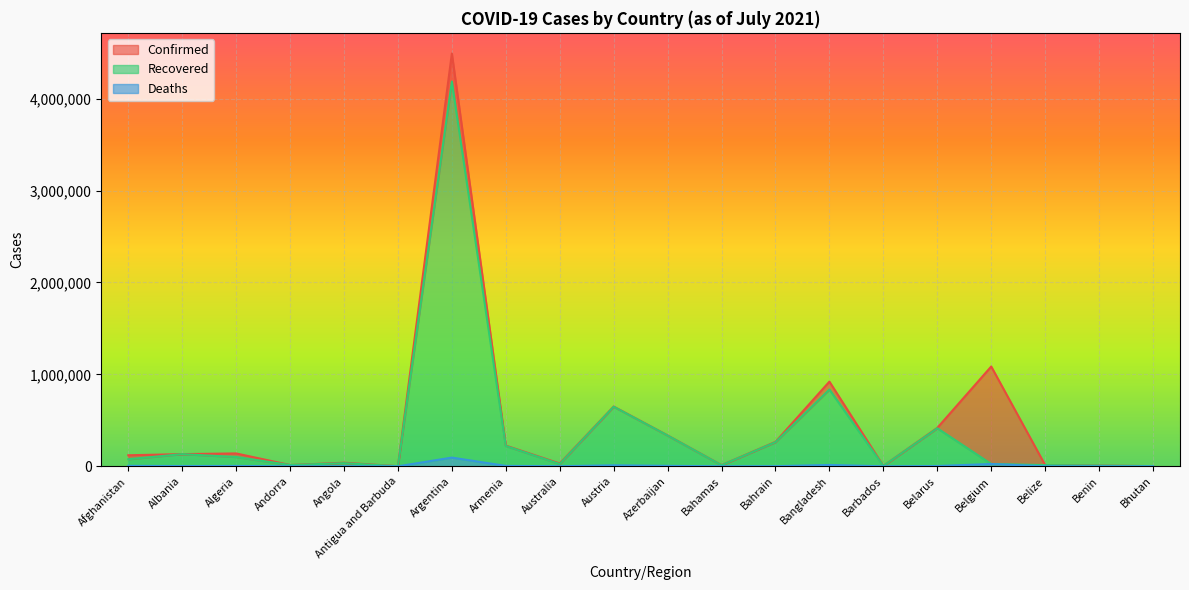

What is the minimum value shown in the chart?

1